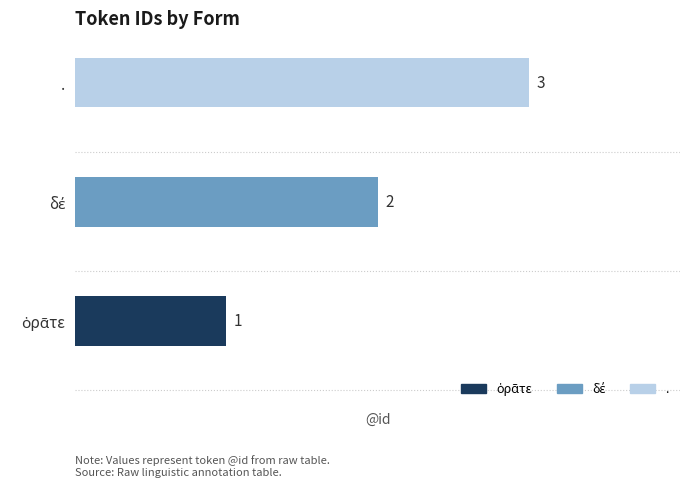

Does the chart contain stacked bars?

No